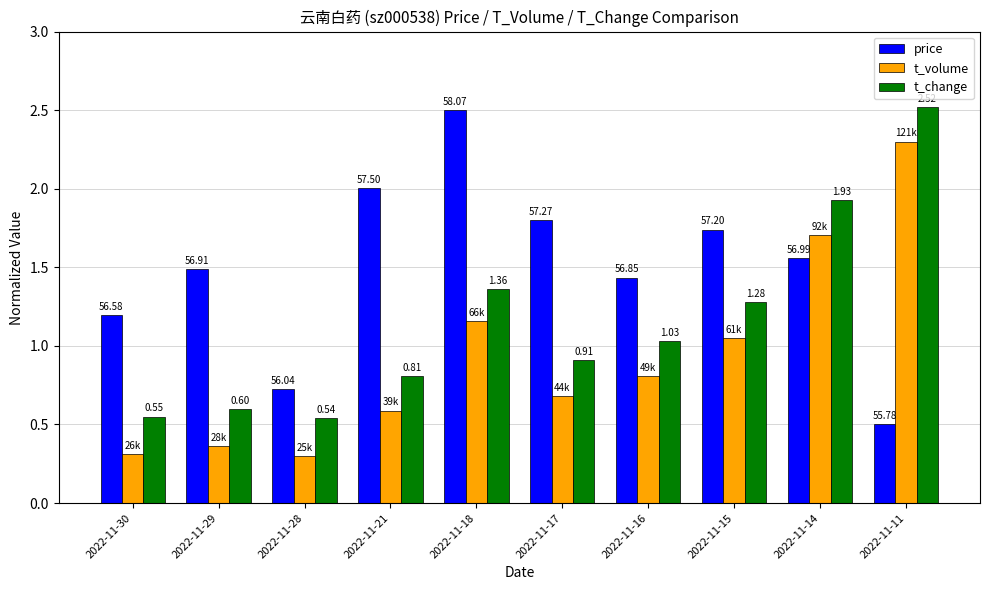

Is the value of price at 2022-11-21 greater than the value of t_volume at 2022-11-21?

Yes